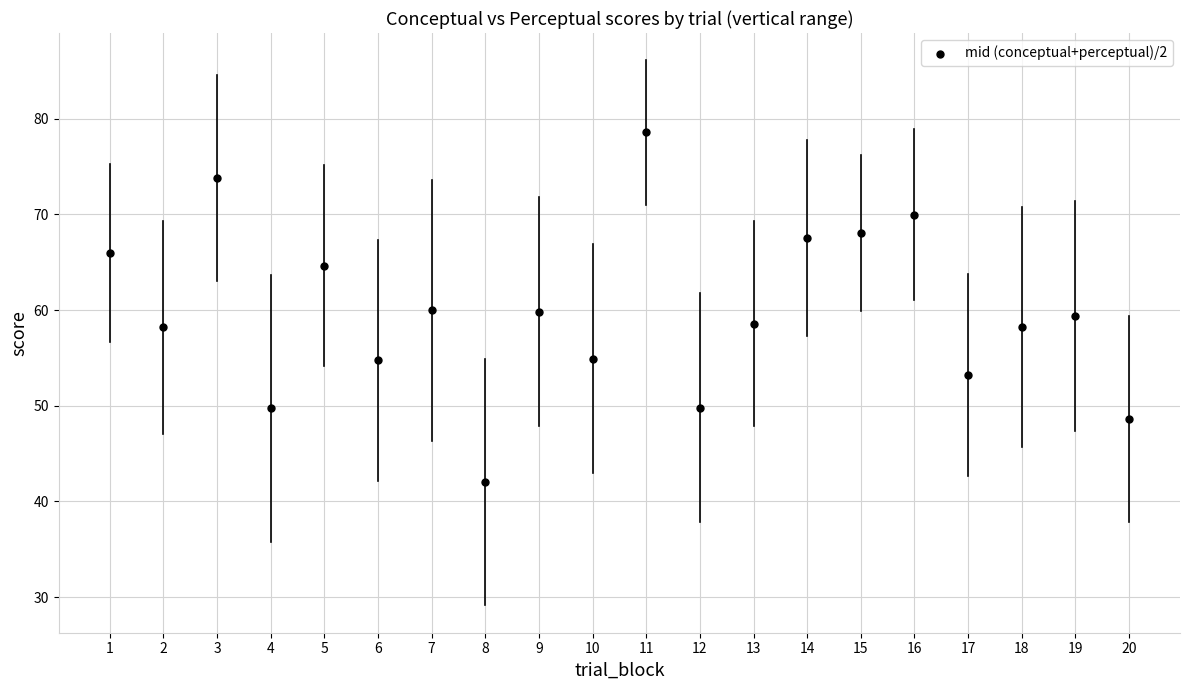

What is the range of X values (max minus min)?

19.0